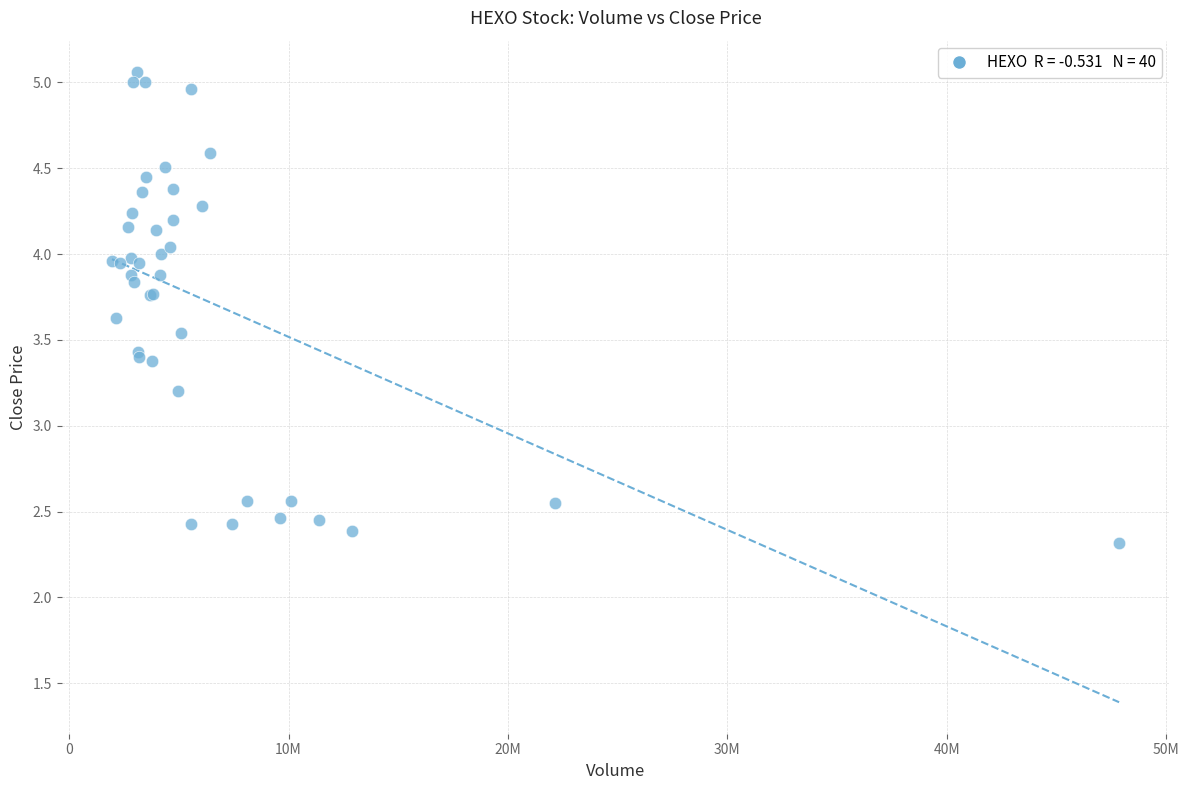

What Y value in the scatter plot is closest to 3?

3.2